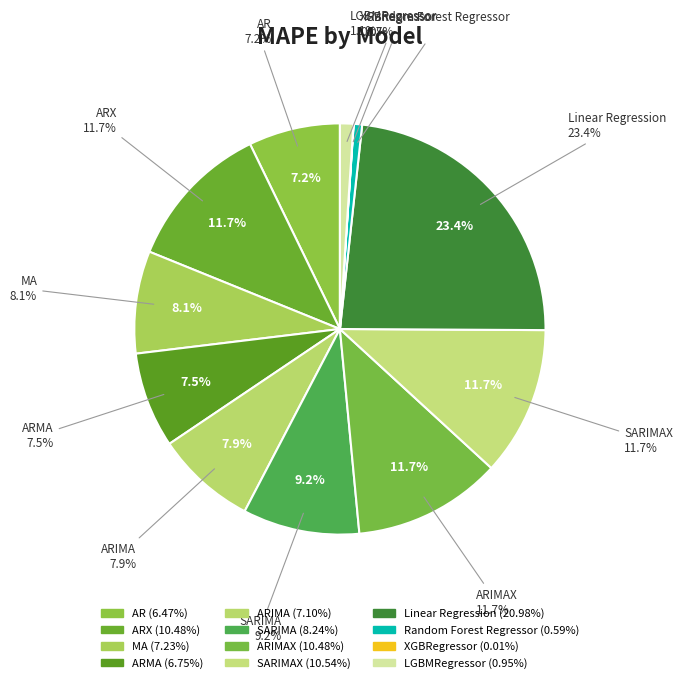

To the nearest percent, what is the difference between the XGBRegressor and MA slice percentages?

8%